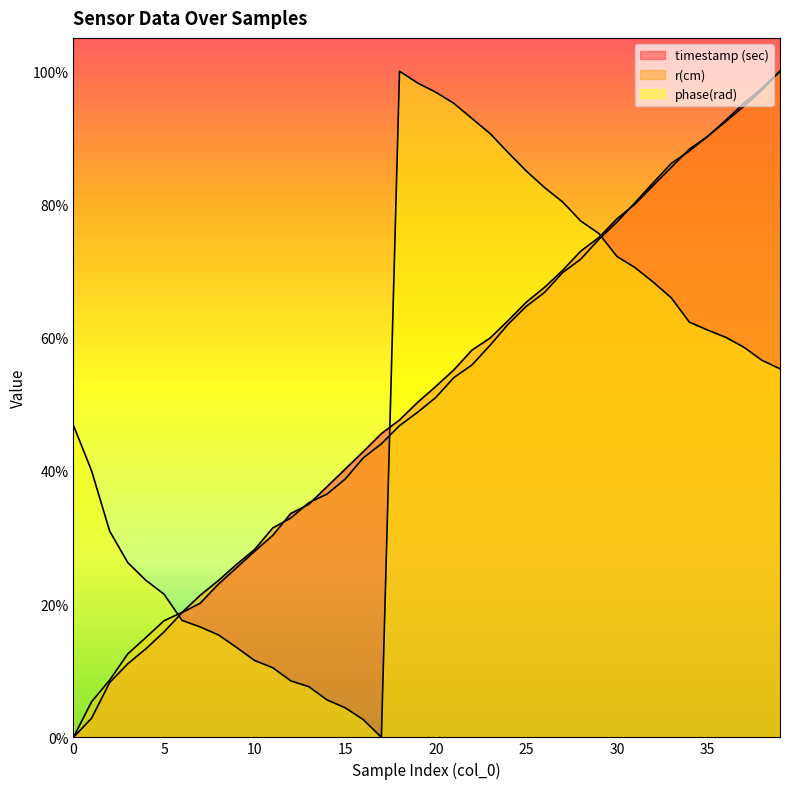

True or false: r(cm) has a value of 0.0 at 1.

False